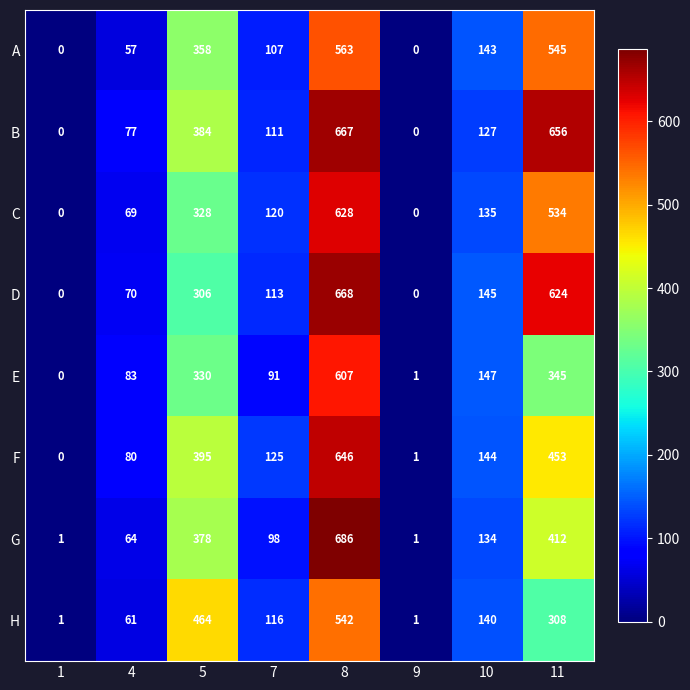

What is the total value across all series at 8?

5007